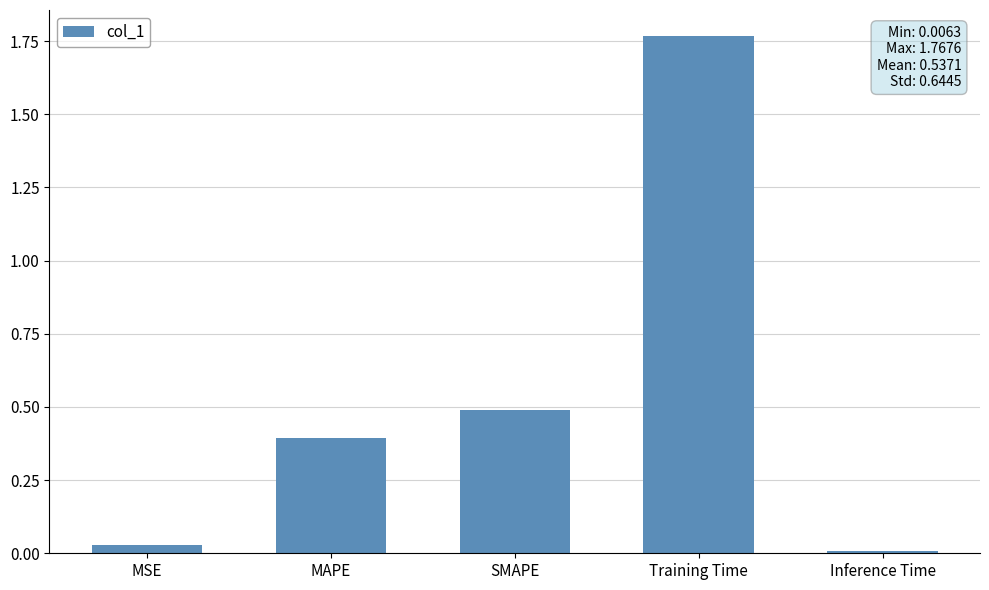

Which category has the highest value across all series?

Training Time